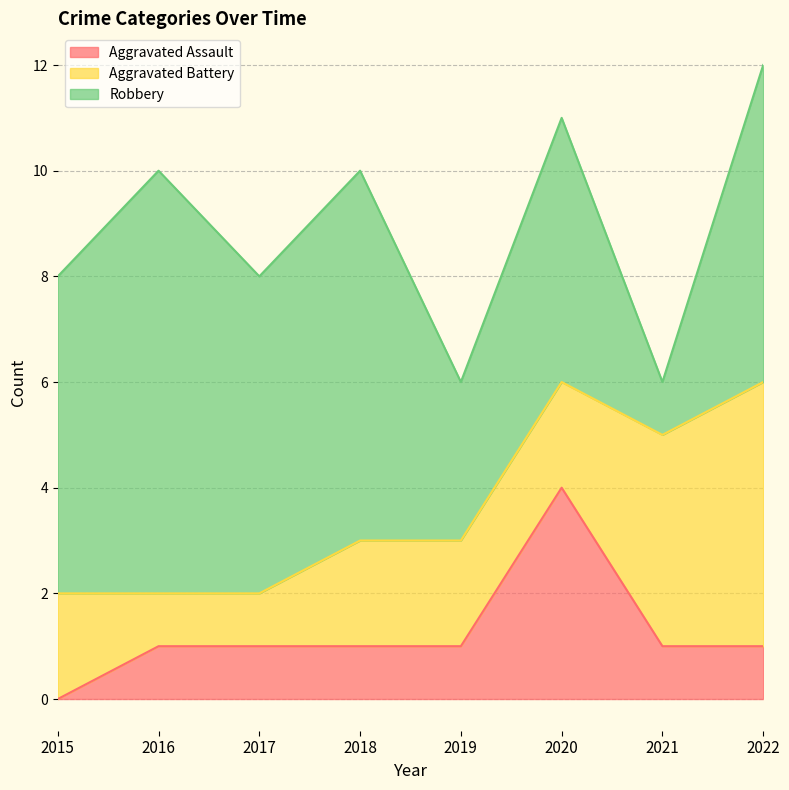

True or false: Robbery and Aggravated Assault cross at least once.

False